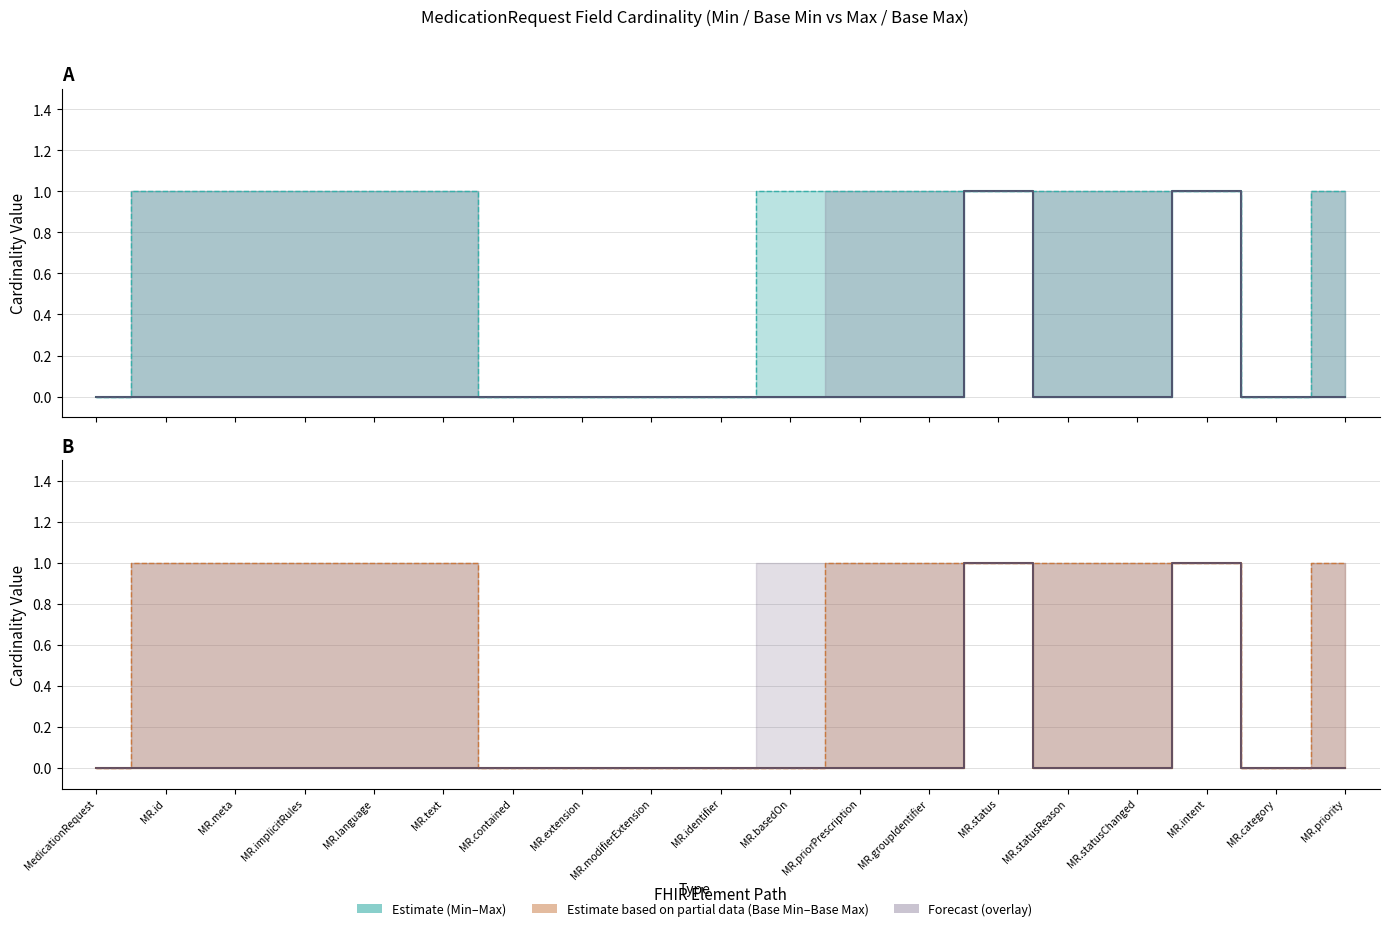

At which label does Min reach its peak?

MR.status